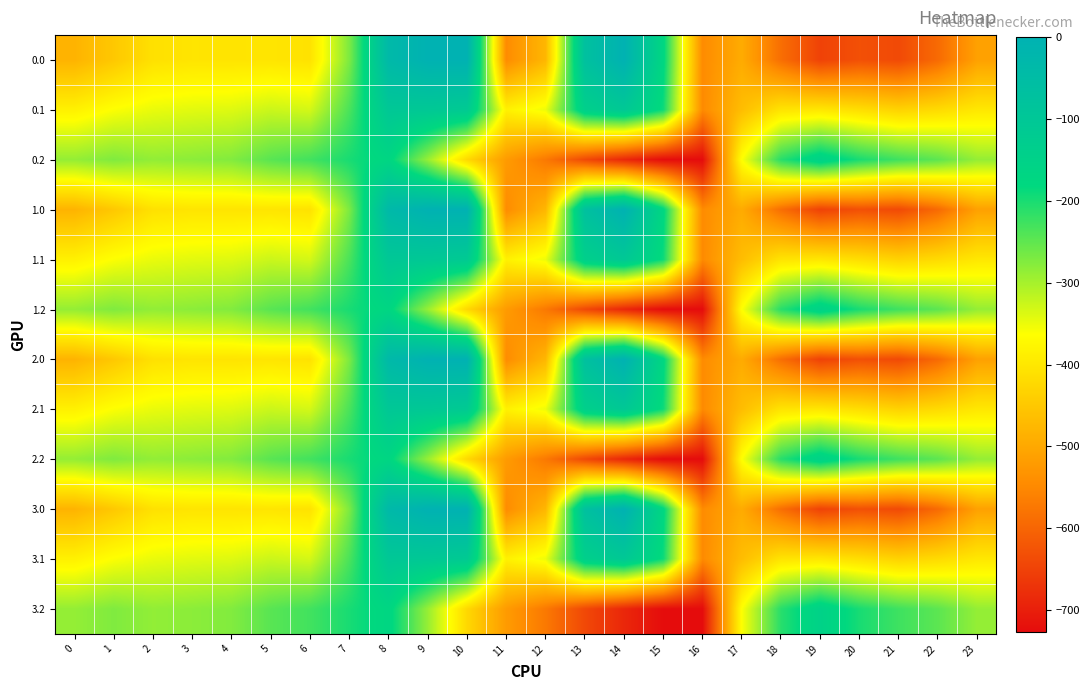

List the series in order of their peak value, lowest first.

0.2, 1.2, 2.2, 3.2, 0.1, 1.1, 2.1, 3.1, 0.0, 1.0, 2.0, 3.0